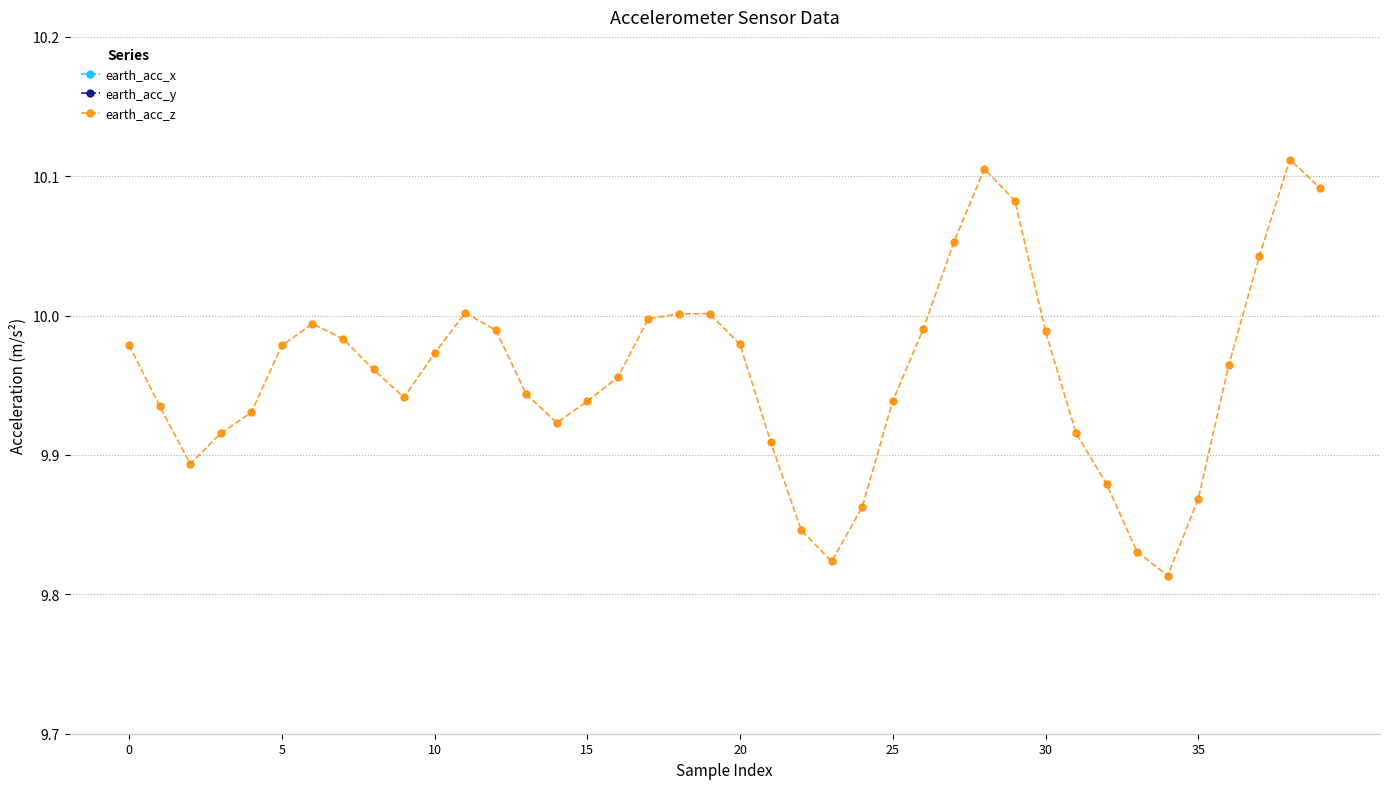

What value does the earth_acc_z series have at 14?

9.9